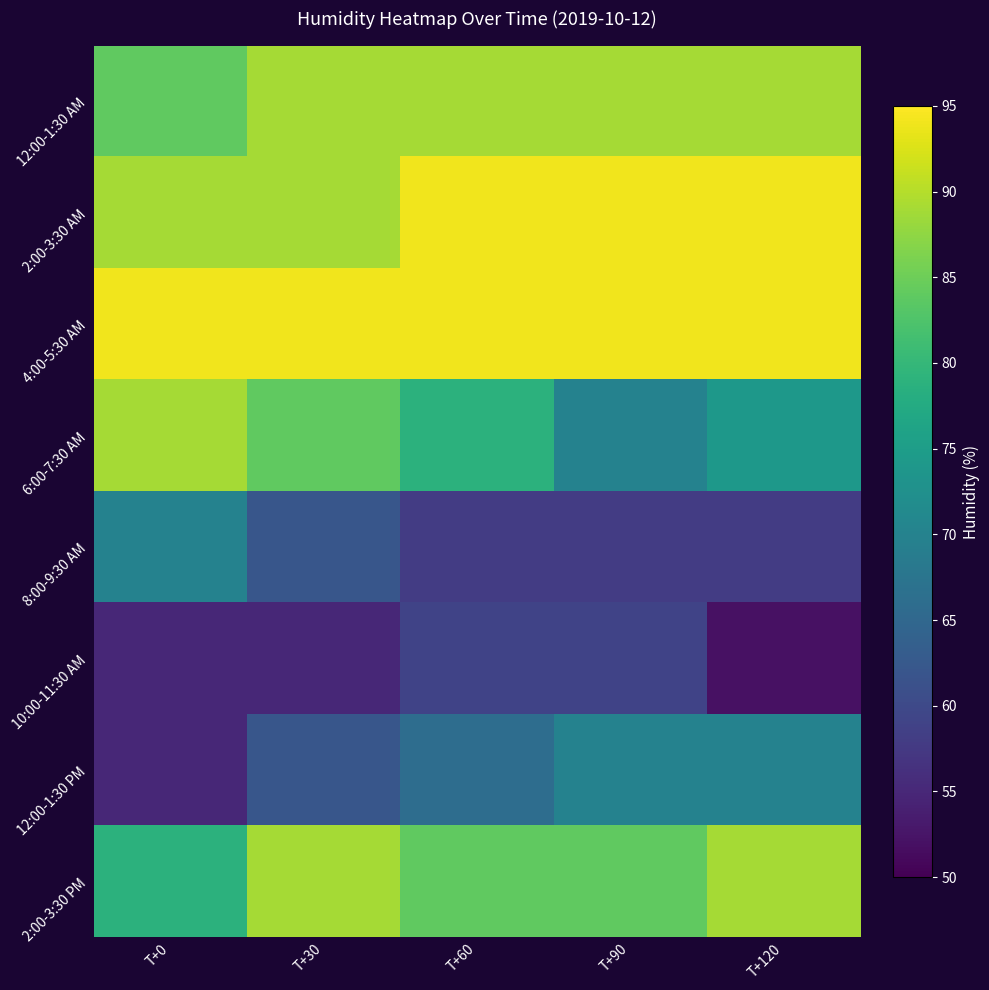

Rank the series by their maximum value, from lowest to highest.

10:00-11:30 AM, 8:00-9:30 AM, 12:00-1:30 PM, 12:00-1:30 AM, 6:00-7:30 AM, 2:00-3:30 PM, 2:00-3:30 AM, 4:00-5:30 AM